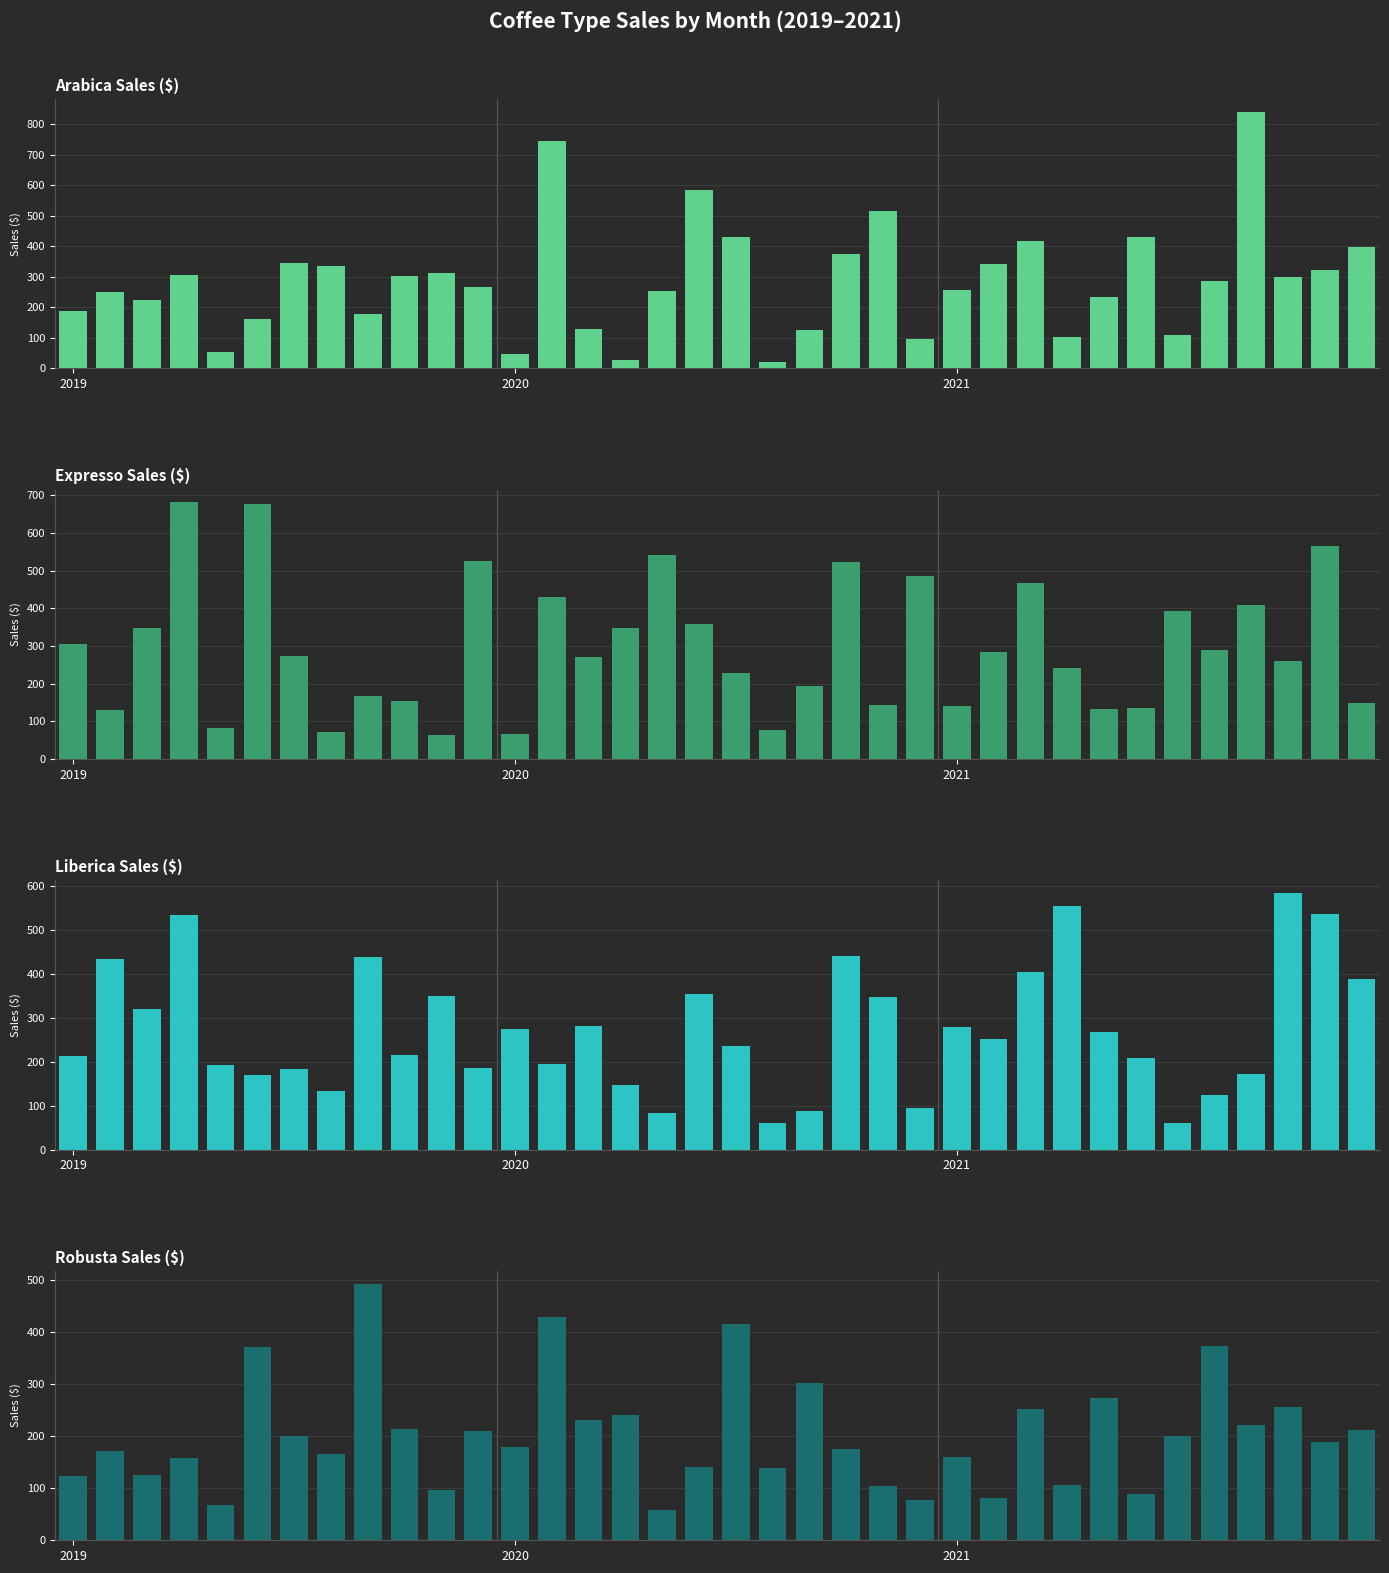

Count the number of data series in this chart.

4